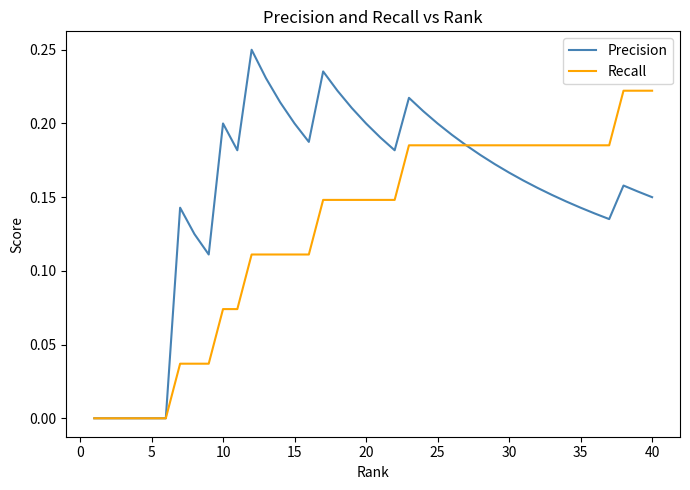

What are all the series names shown in the legend?

Precision, Recall